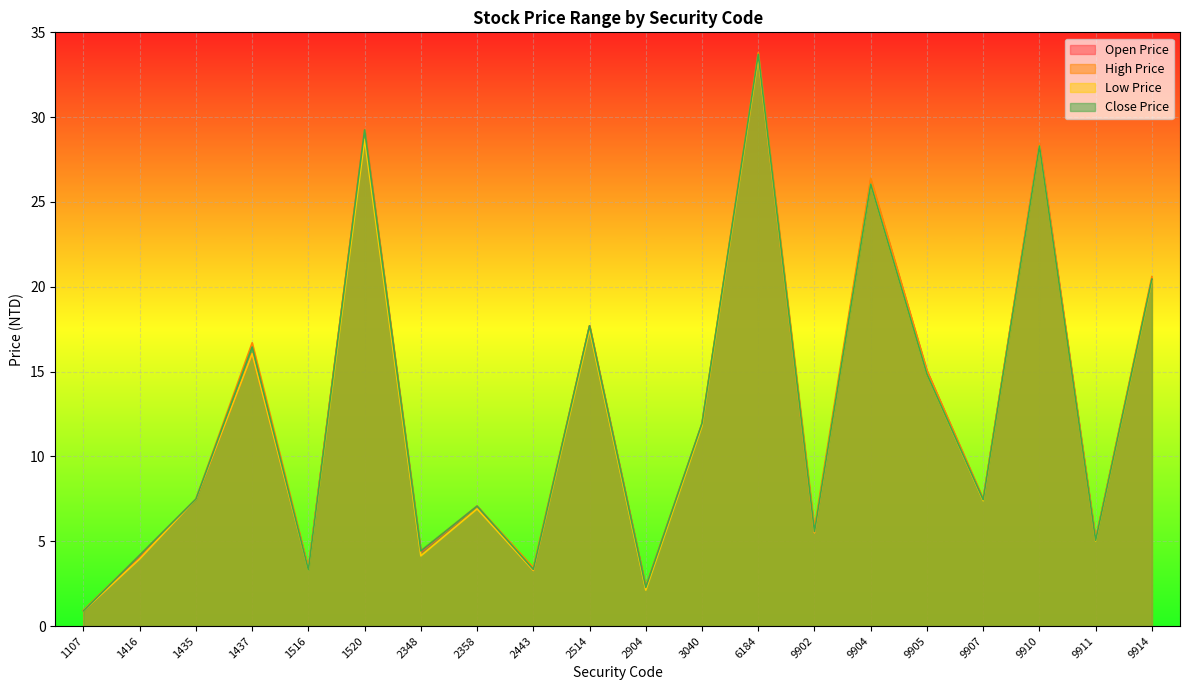

What is the maximum value shown in the chart?

33.8